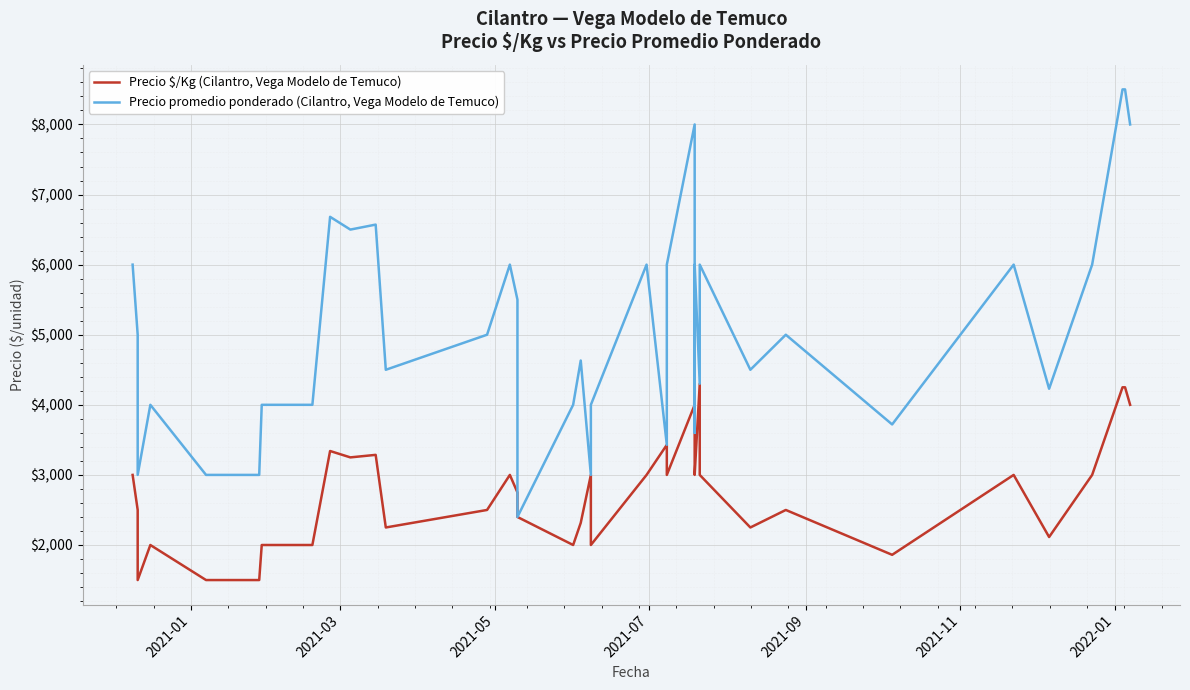

Is the value of Precio $/Kg (Cilantro, Vega Modelo de Temuco) at 39 greater than the value of Precio promedio ponderado (Cilantro, Vega Modelo de Temuco) at 29?

No